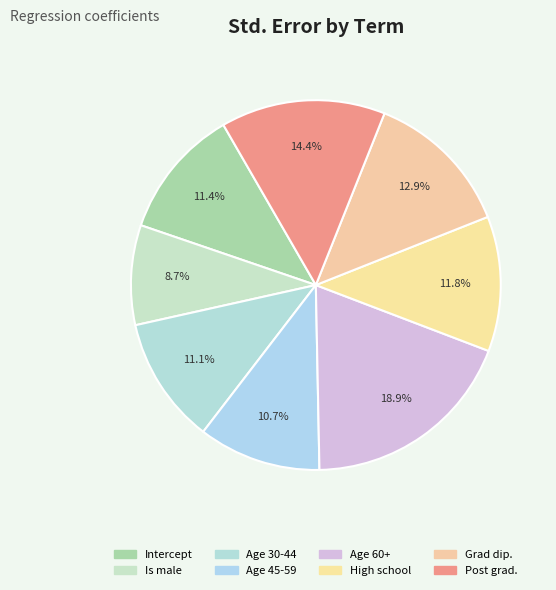

To the nearest percent, what portion does Age 30-44 represent?

11%